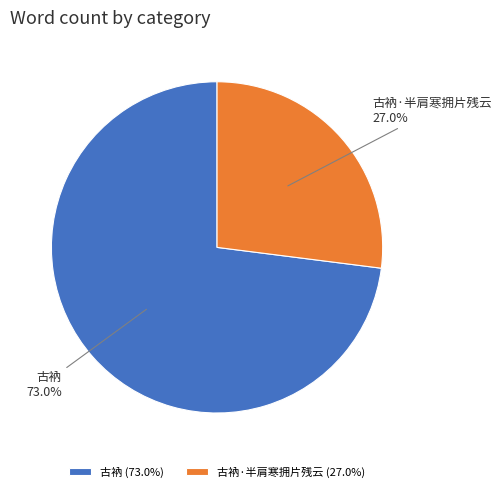

To the nearest percent, what is the combined percentage of 古衲·半肩寒拥片残云 and 古衲?

100%